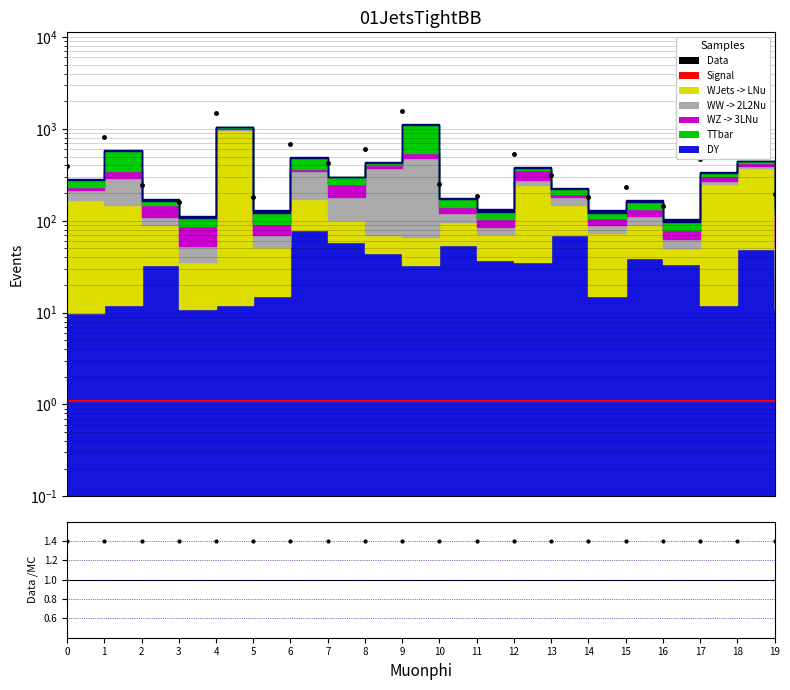

How many data points in Data are above 394?

10